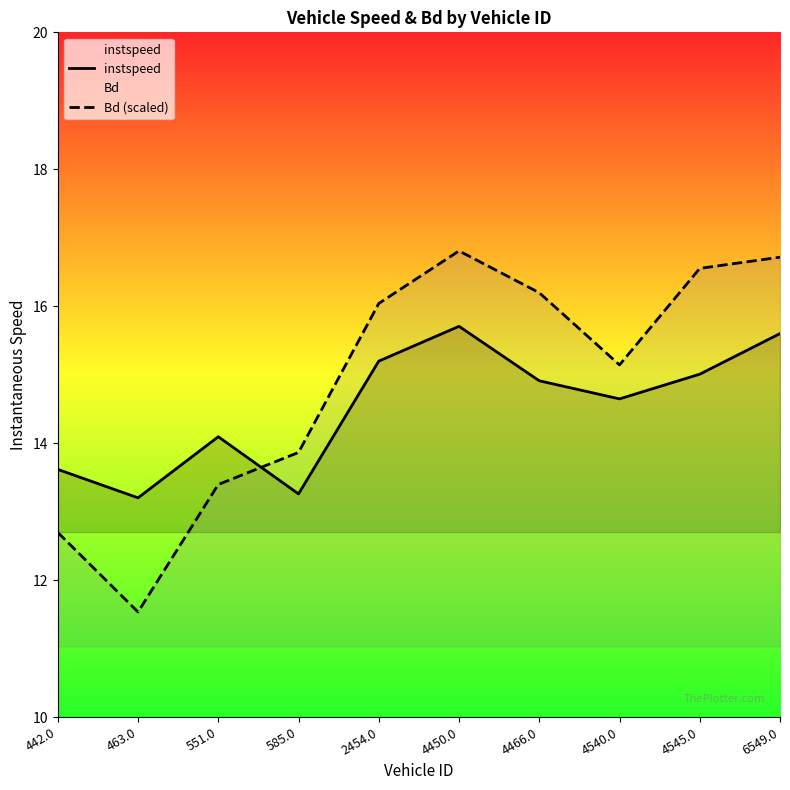

How many times do Bd (scaled) and instspeed cross each other?

1